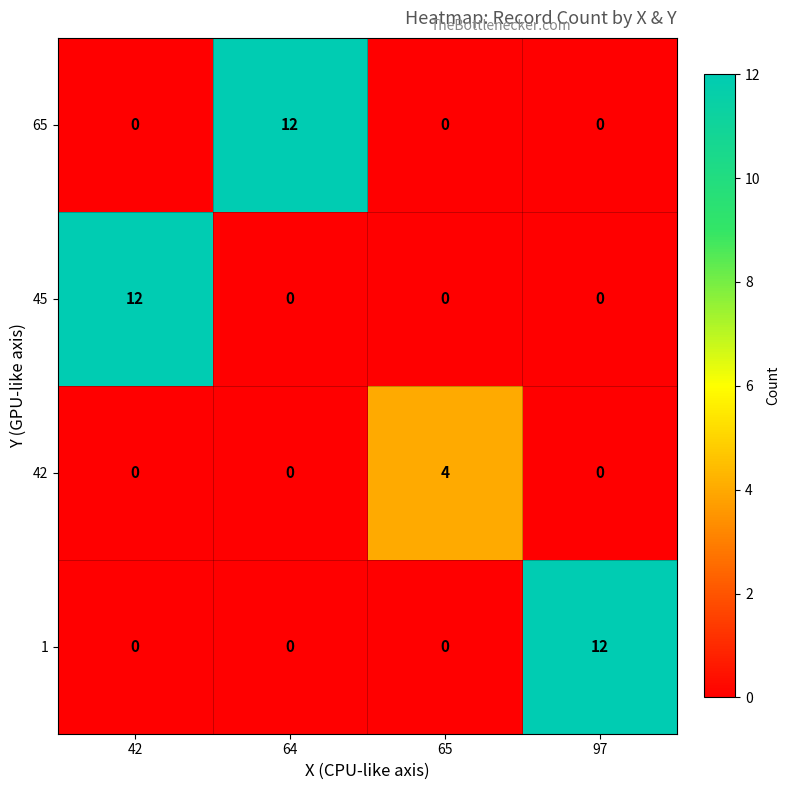

At how many categories does at least one series exceed 6?

3